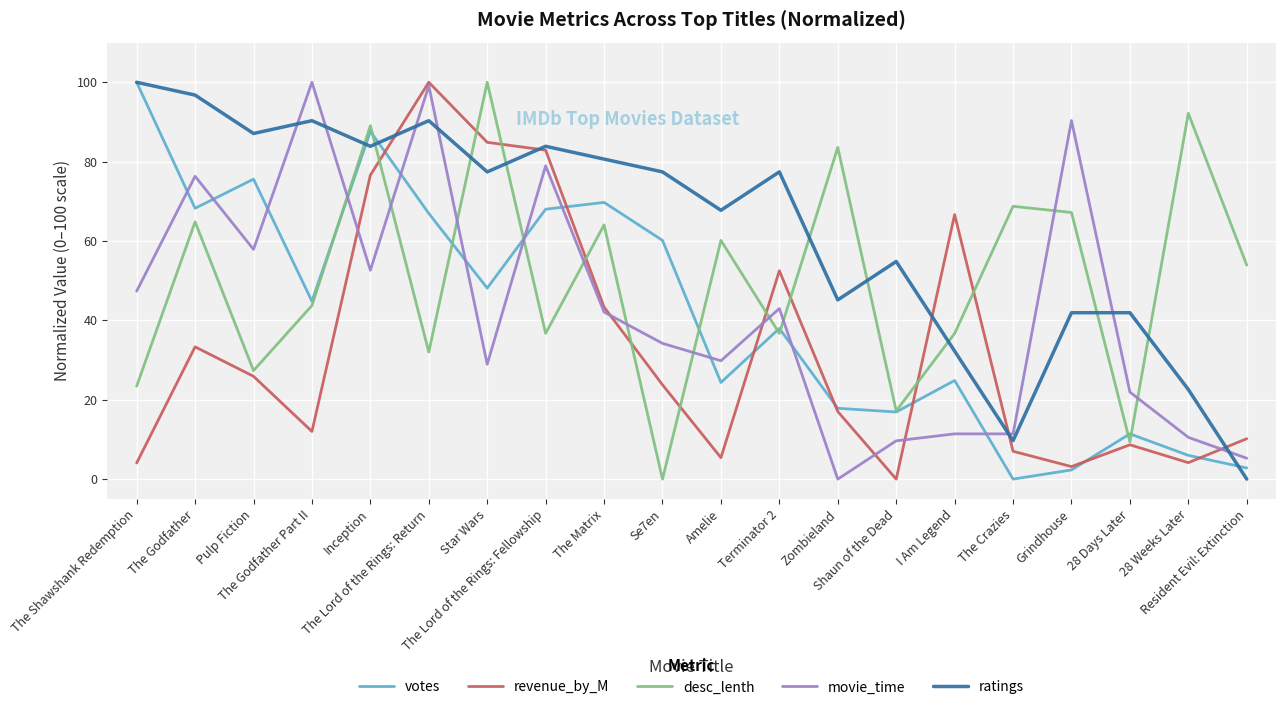

Which series has the largest total across all categories?

ratings